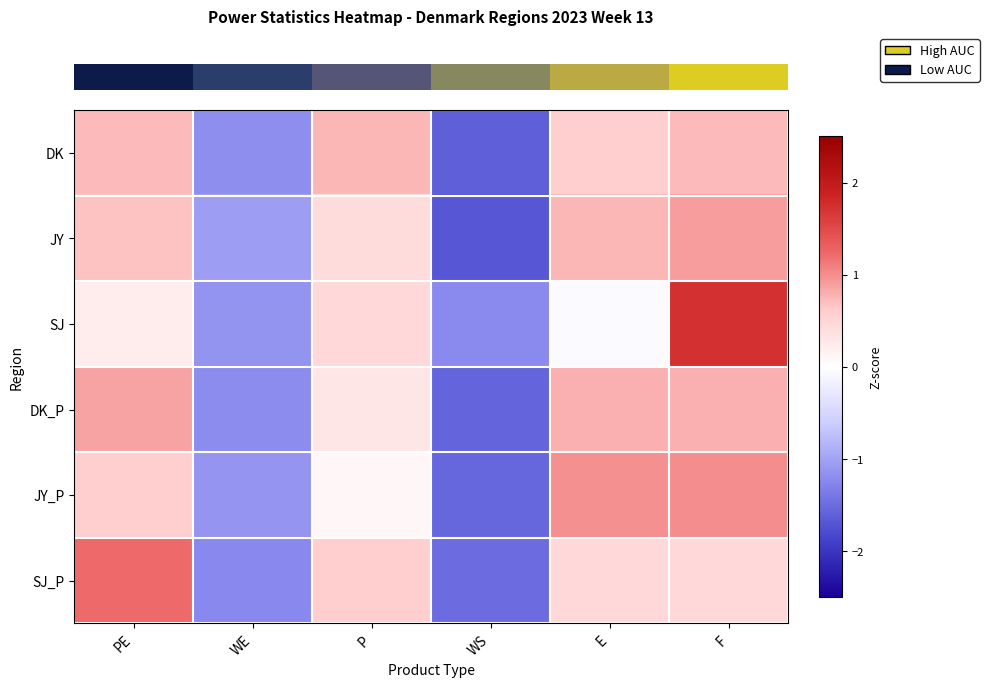

What is the minimum value shown in the chart?

-1.7